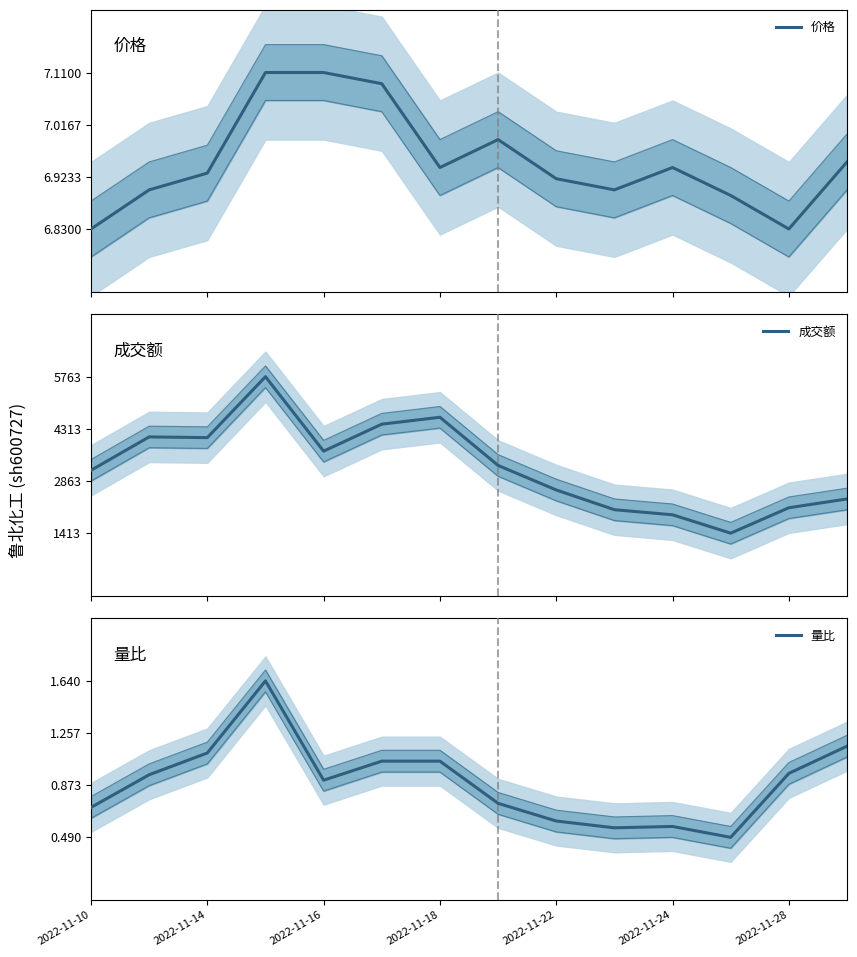

True or false: 量比 has a value of 0.2 at 2022-11-24.

False